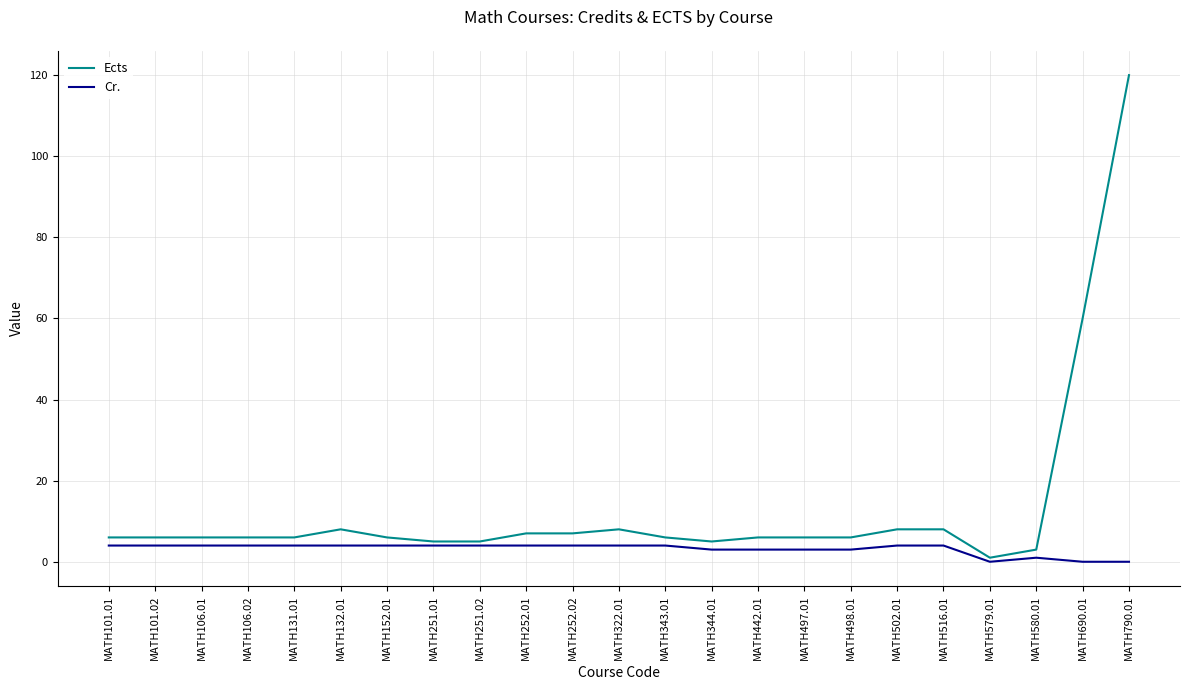

Which series has the largest range (max minus min)?

Ects